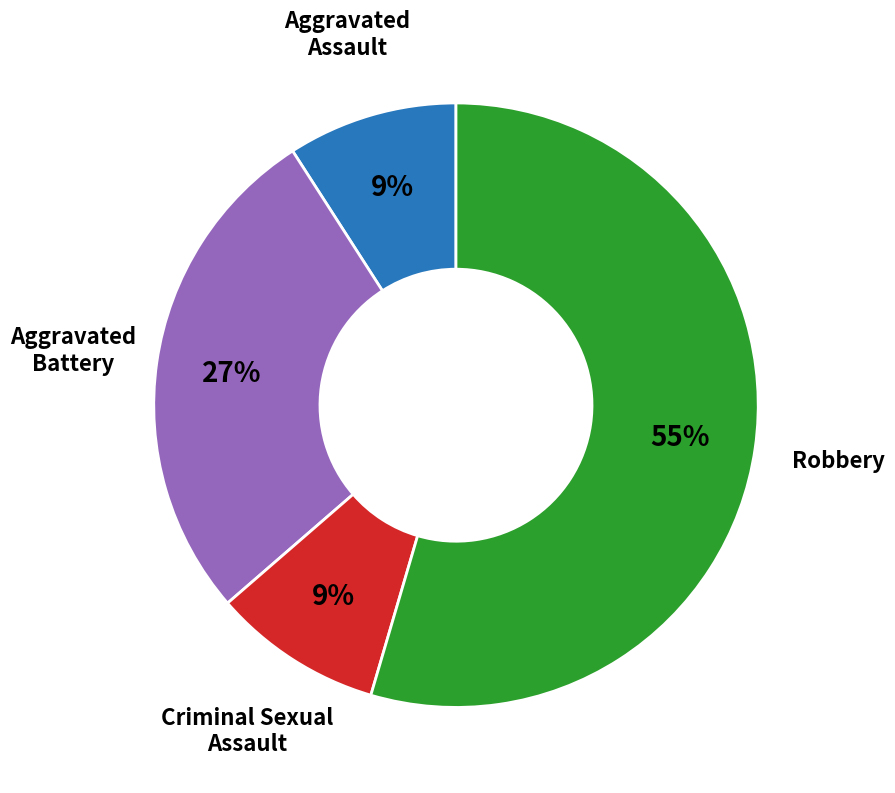

Is there any slice that represents more than half of the pie?

Yes